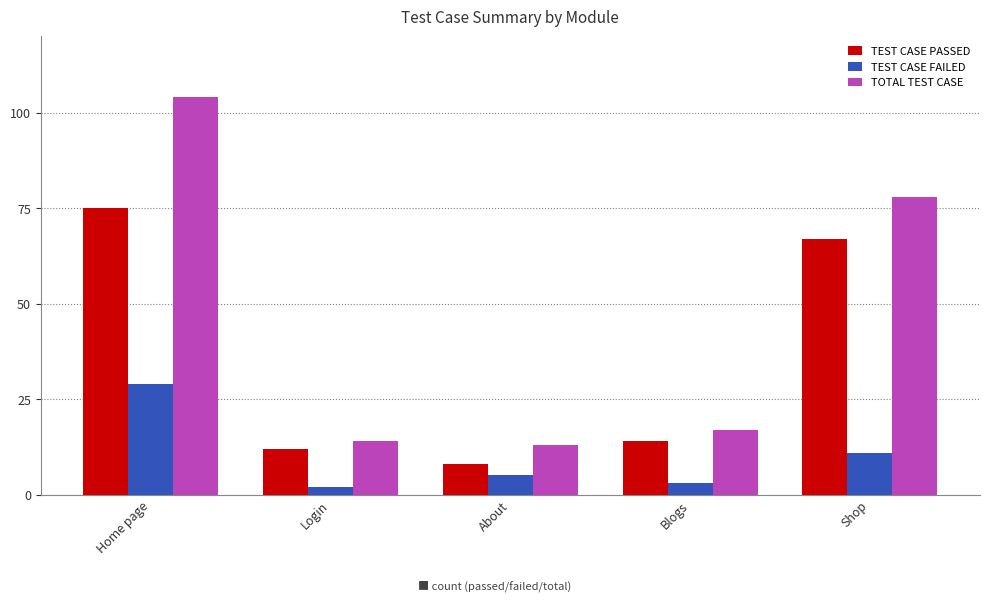

Reading left to right, list all the values displayed in this chart.

TEST CASE PASSED: 75	12	8	14	67
TEST CASE FAILED: 29	2	5	3	11
TOTAL TEST CASE: 104	14	13	17	78